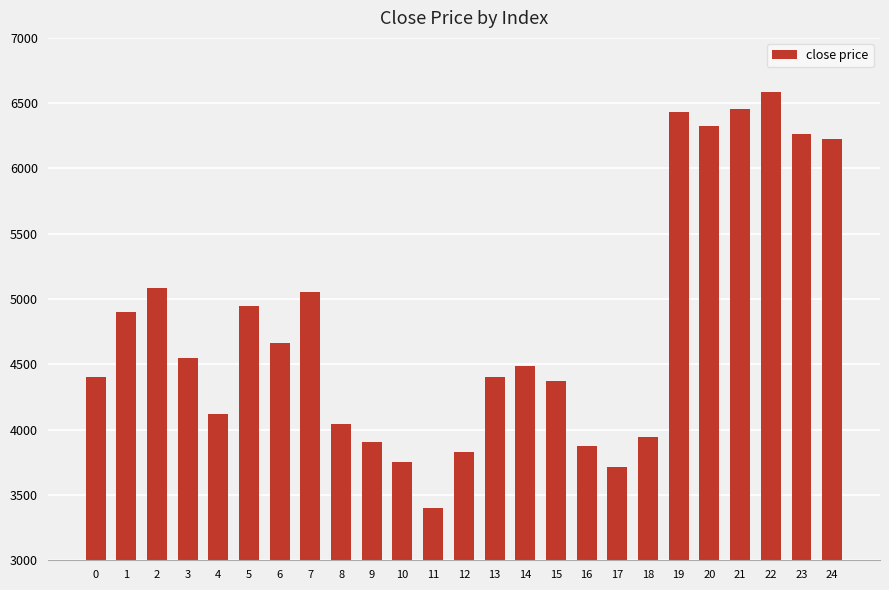

What value does the data have at 8?

4044.1